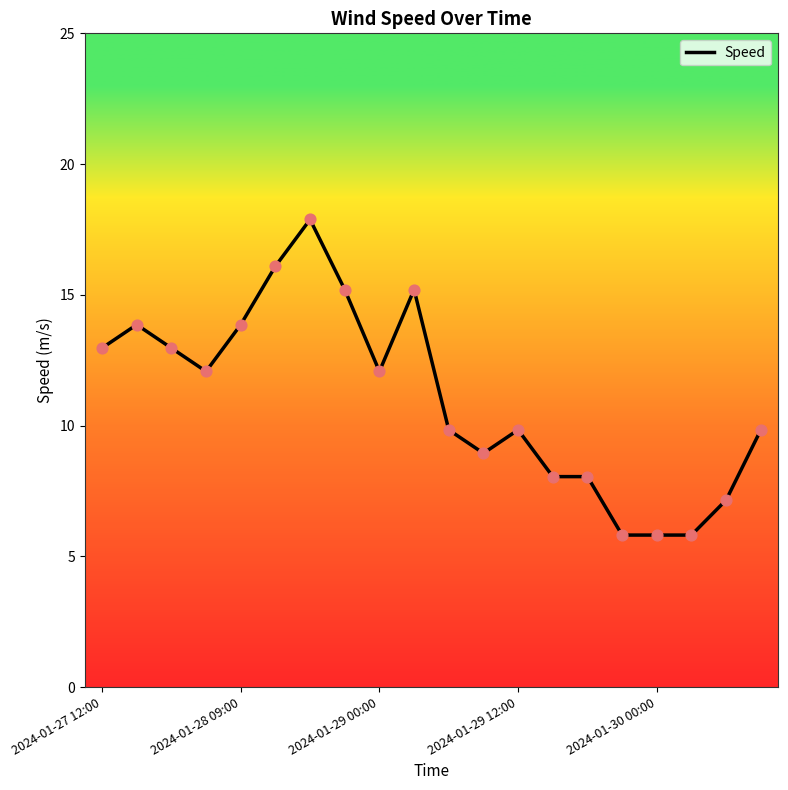

What is the minimum value shown in the chart?

5.8